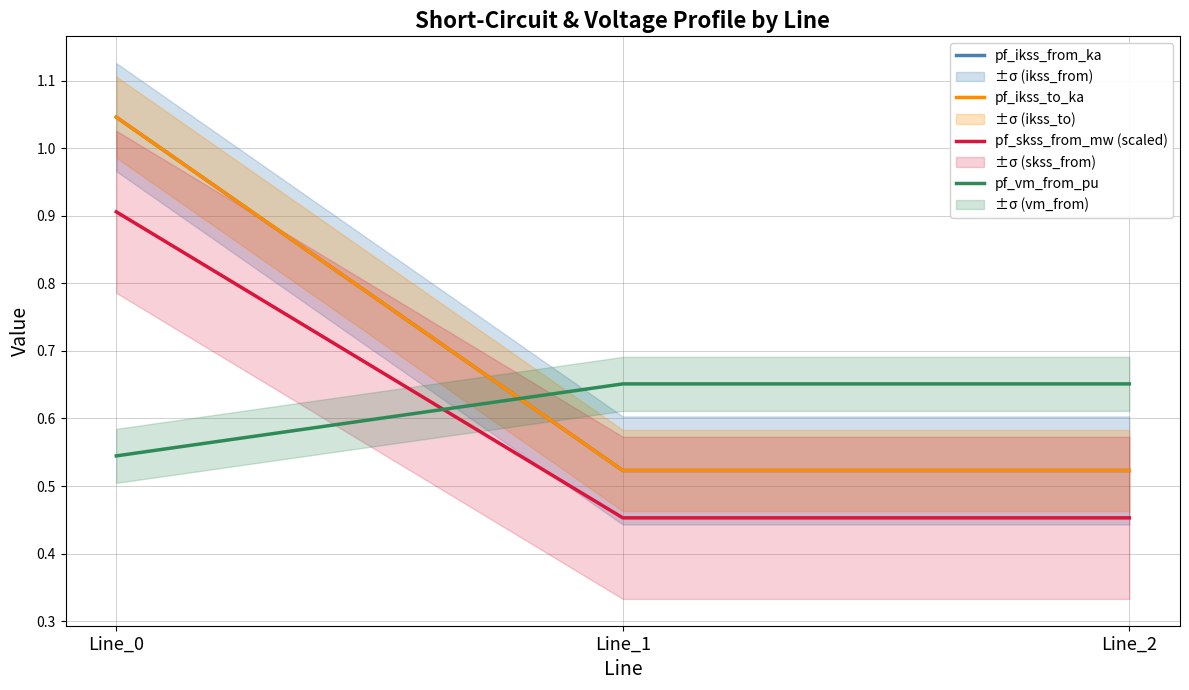

Rank the categories by pf_ikss_from_ka value from lowest to highest.

Line_1, Line_2, Line_0